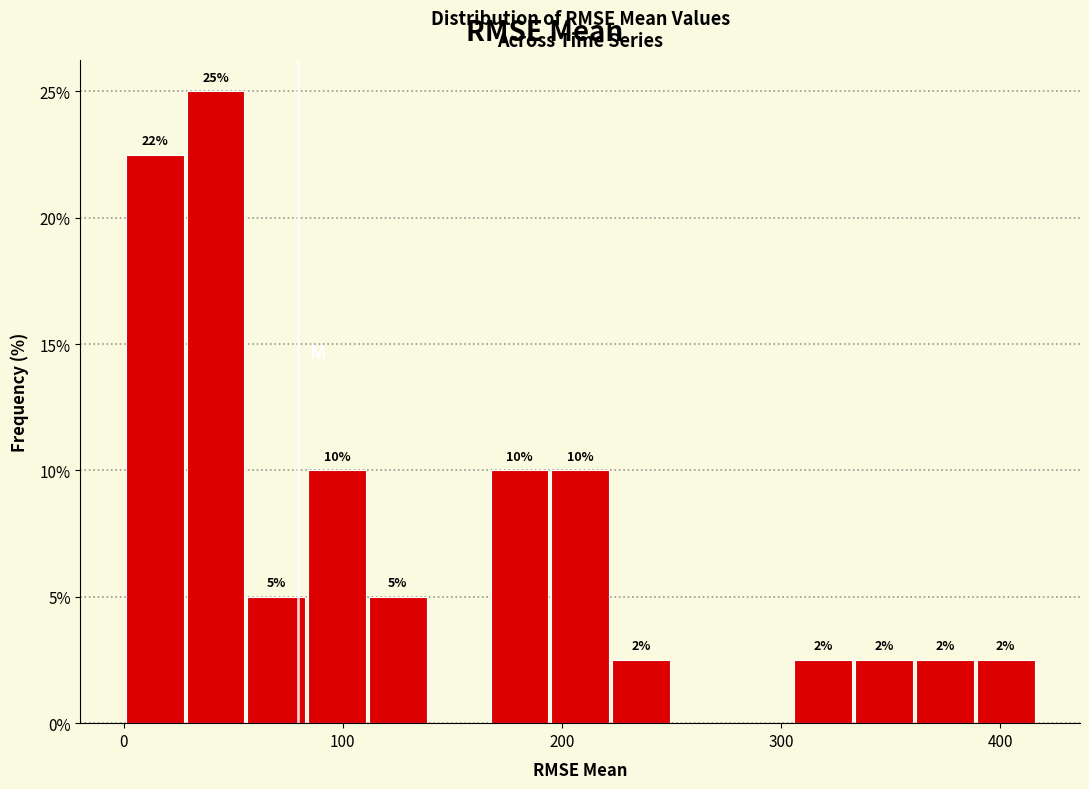

Read against the x-axis, roughly where is the centre of the tallest bar?

40